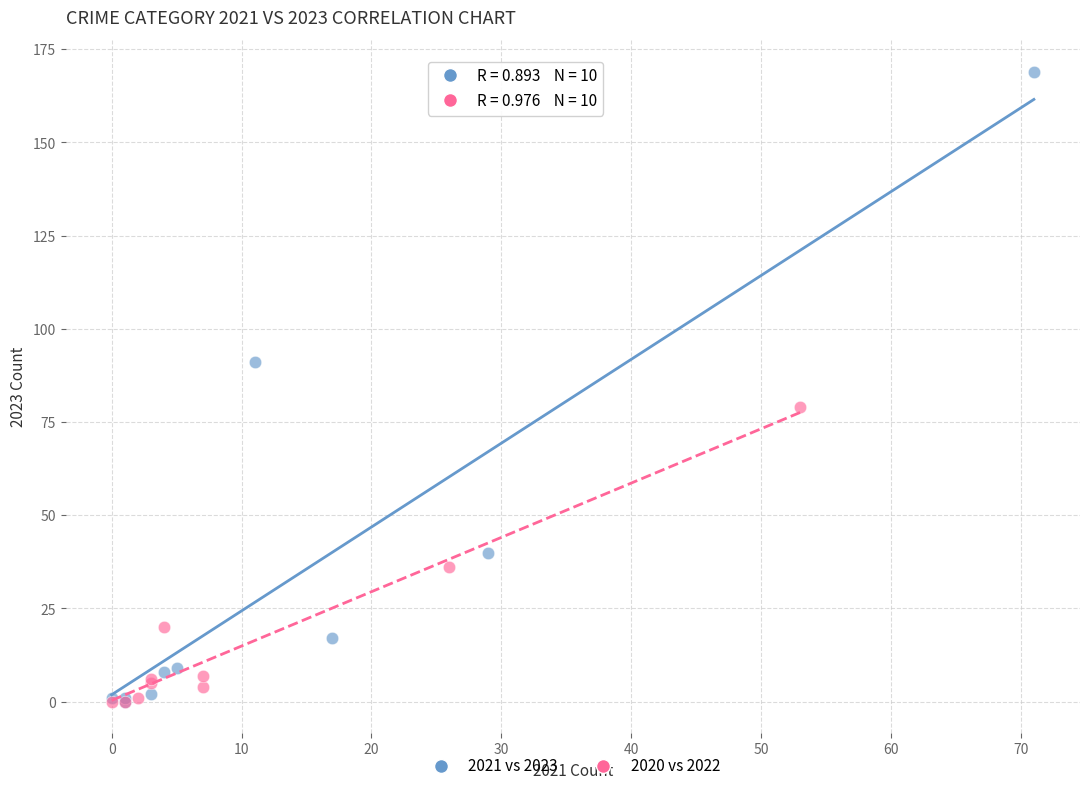

Which series has the largest Y range (max minus min)?

2021 vs 2023